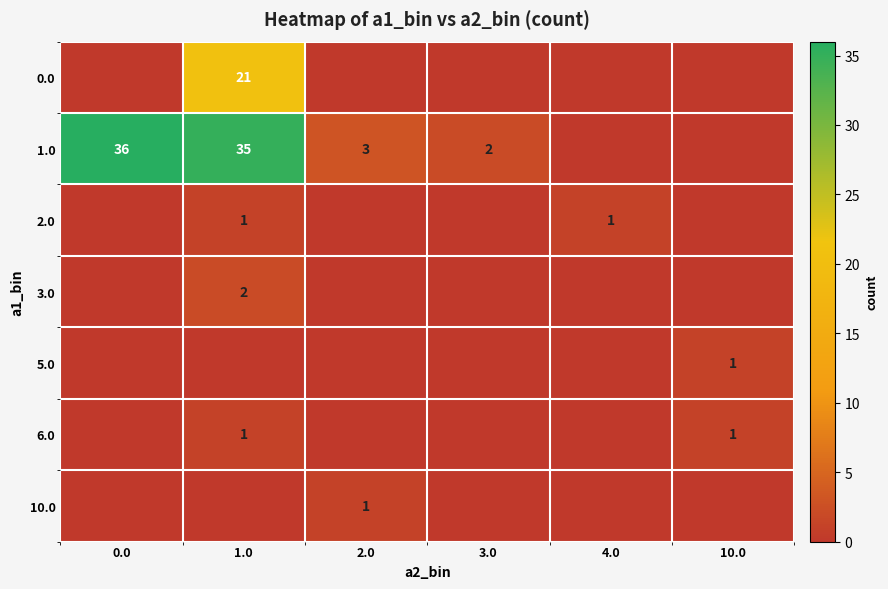

How many values in row_3 are above zero?

1